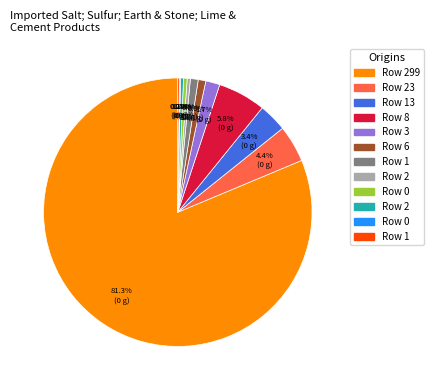

Is there a majority slice in this chart?

Yes